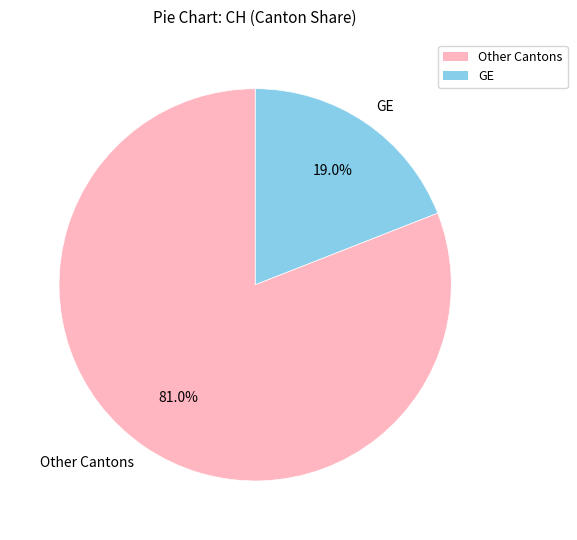

Does any single category account for the majority?

Yes